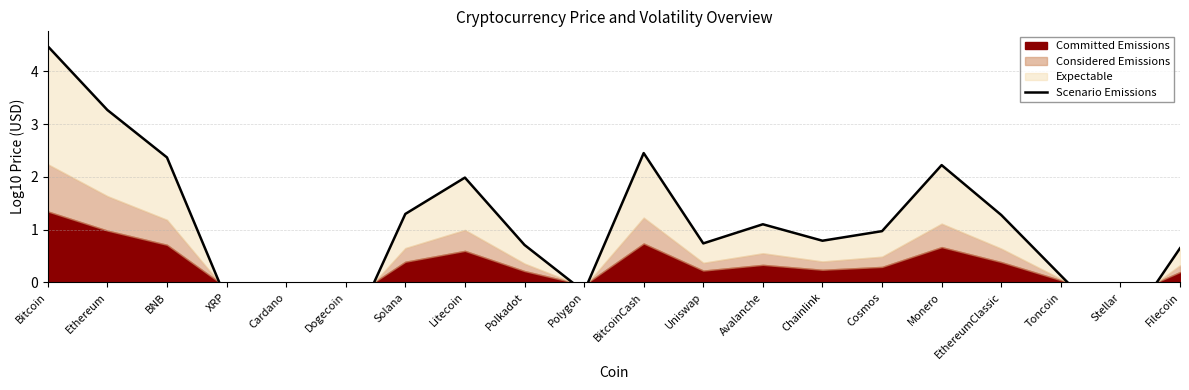

True or false: the data shows 1.3 at Solana.

True